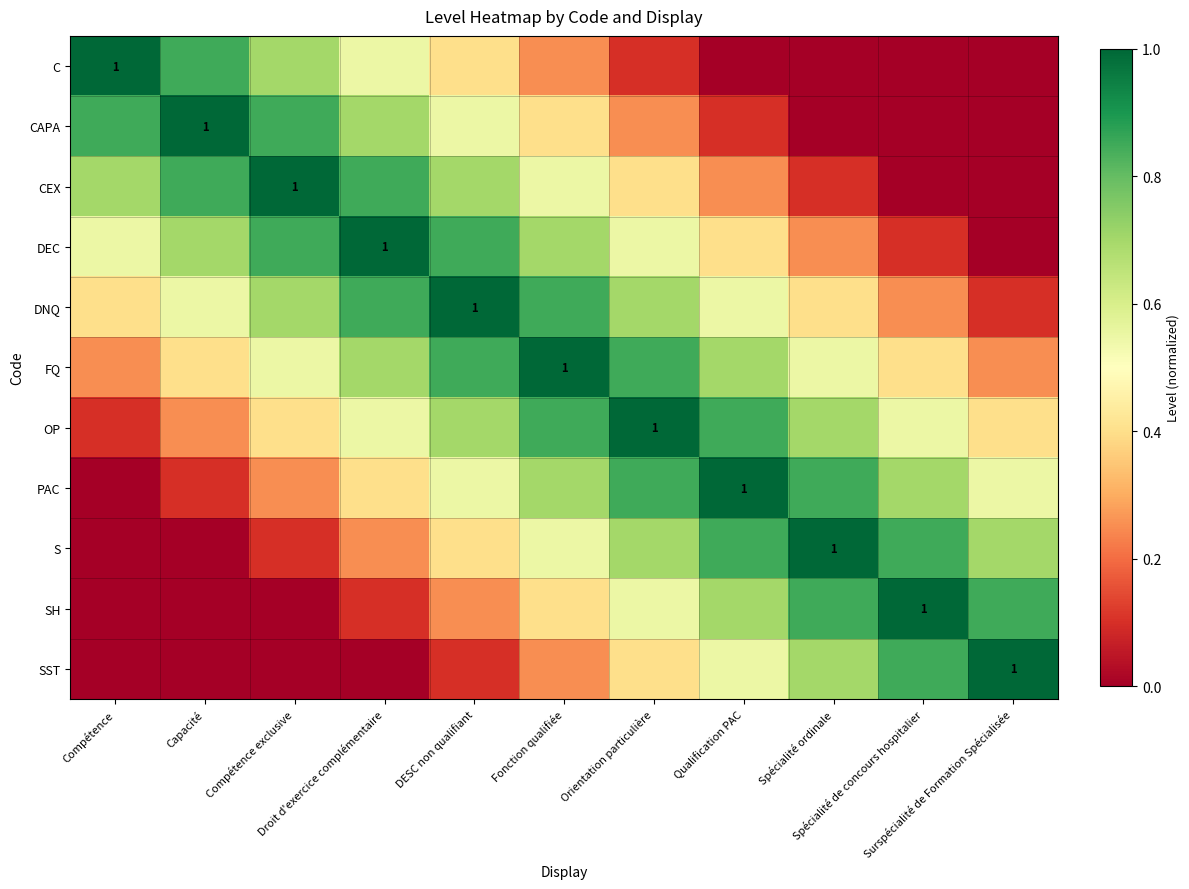

What is the spread (max minus min) of values at Spécialité de concours hospitalier?

1.0